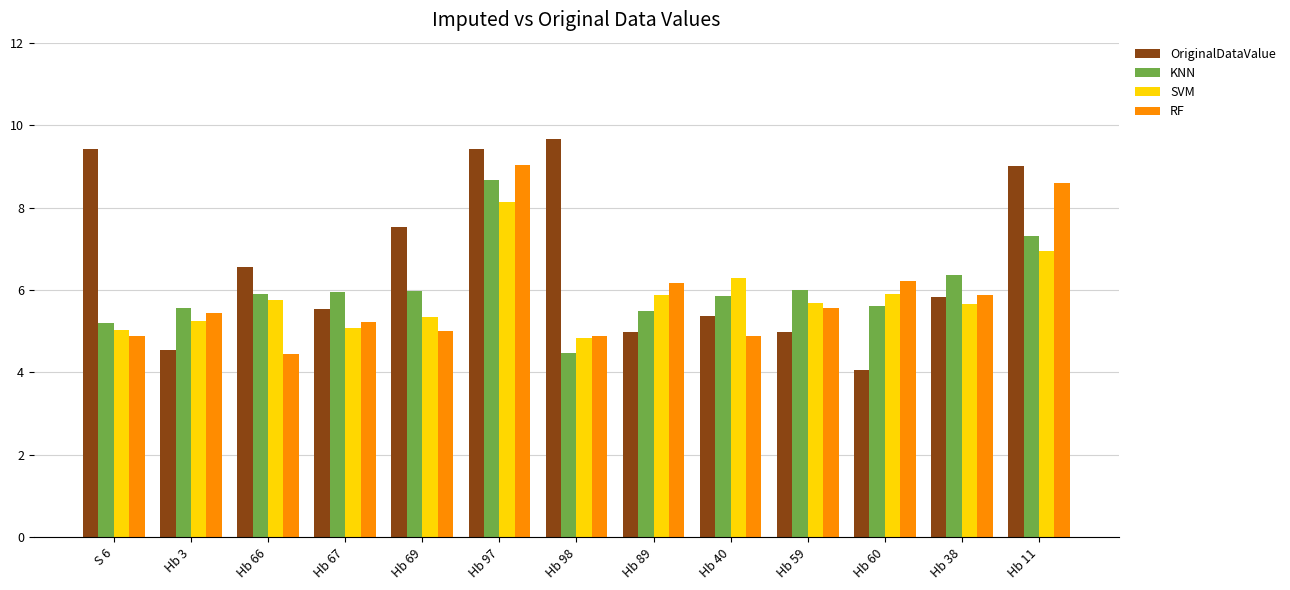

Is the value of SVM at Hb 89 greater than the value of RF at Hb 59?

Yes